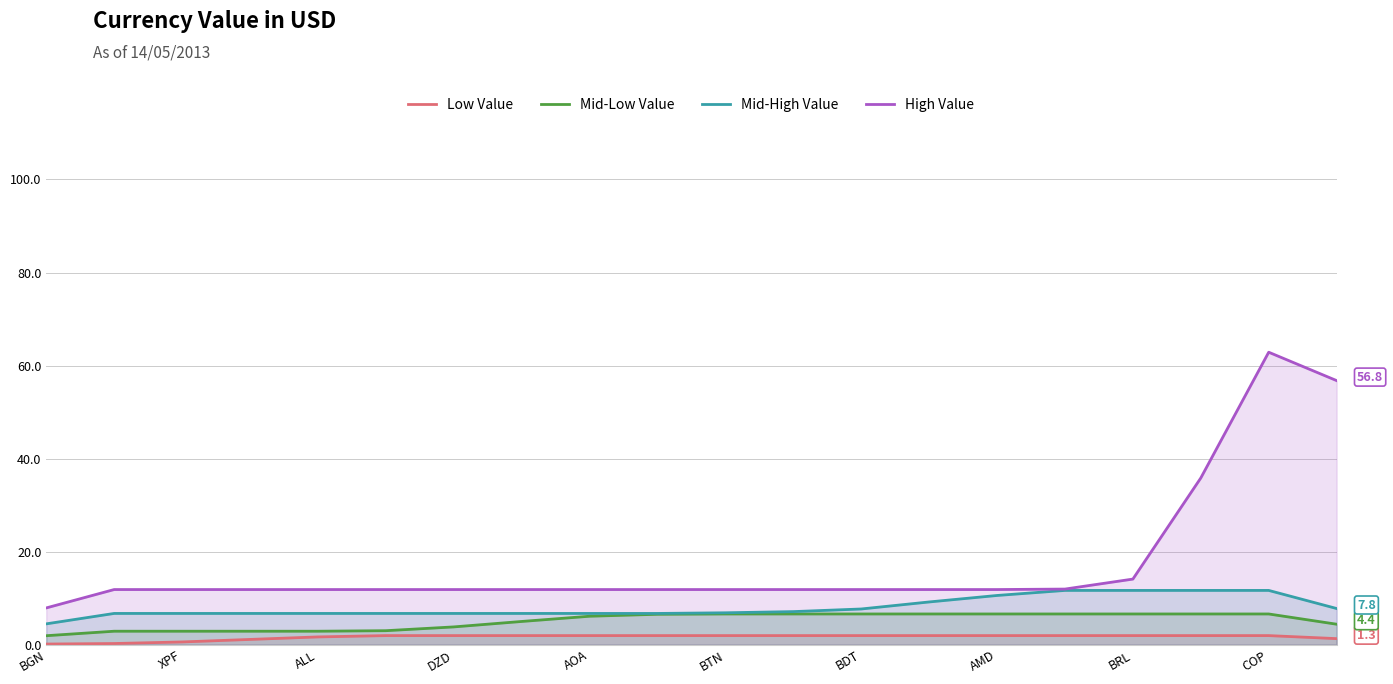

True or false: Mid-Low Value and High Value cross at least once.

False